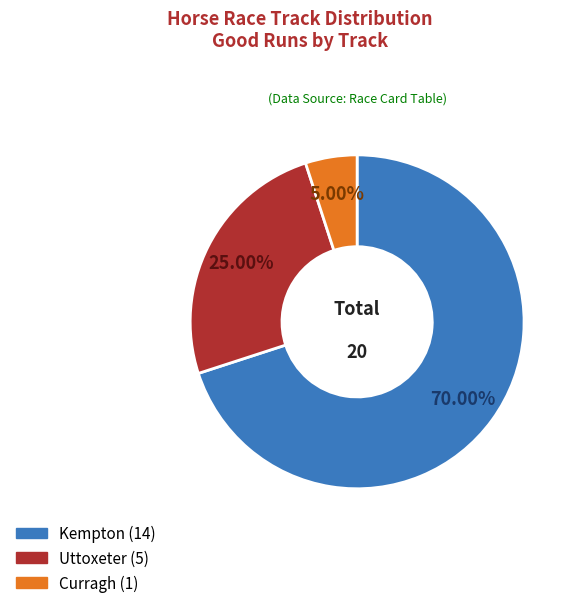

To the nearest percent, what is the combined percentage of Kempton and Uttoxeter?

95%